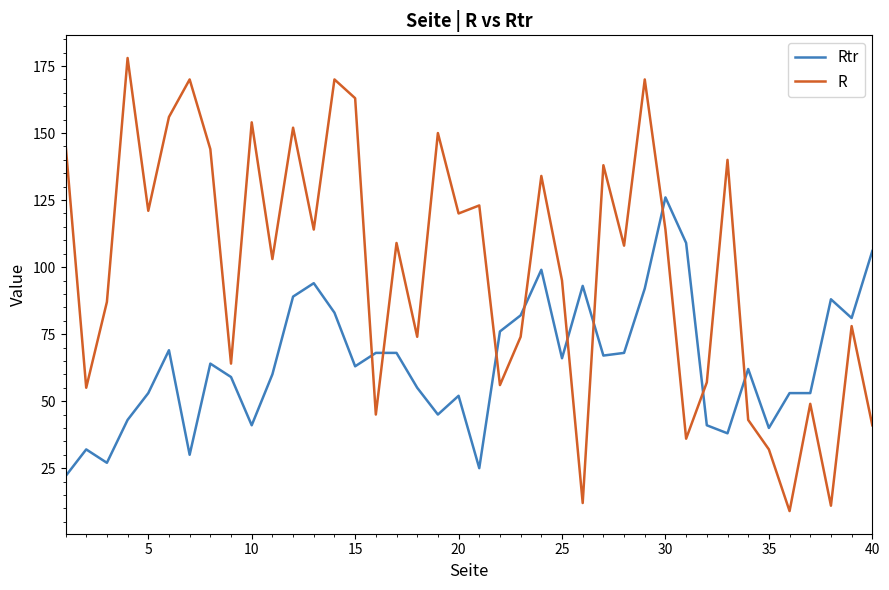

What are all the series names shown in the legend?

Rtr, R